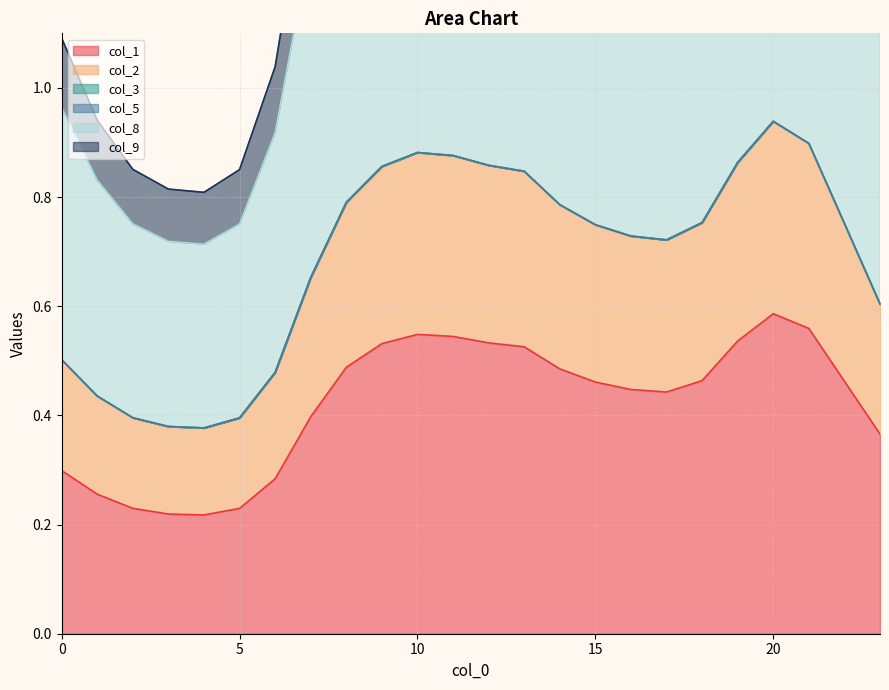

Is the value of col_9 at 23 greater than the value of col_8 at 2?

No